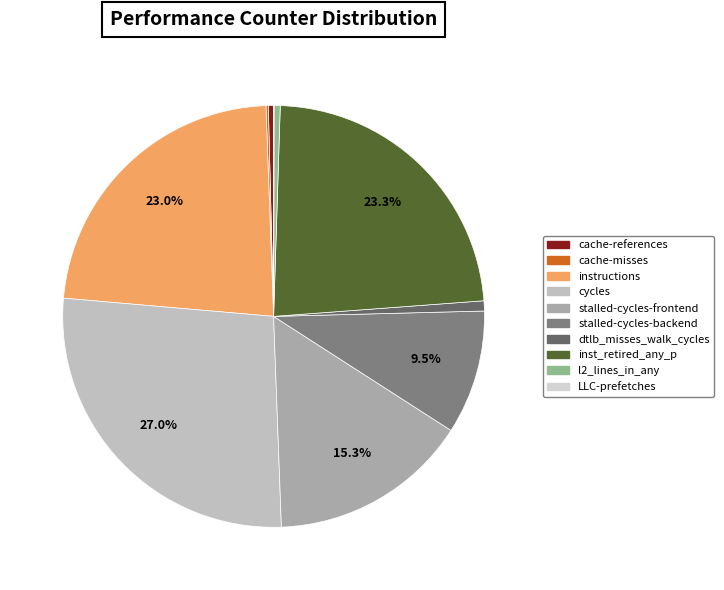

To the nearest percent, what is the difference between the stalled-cycles-backend and l2_lines_in_any slice percentages?

9%